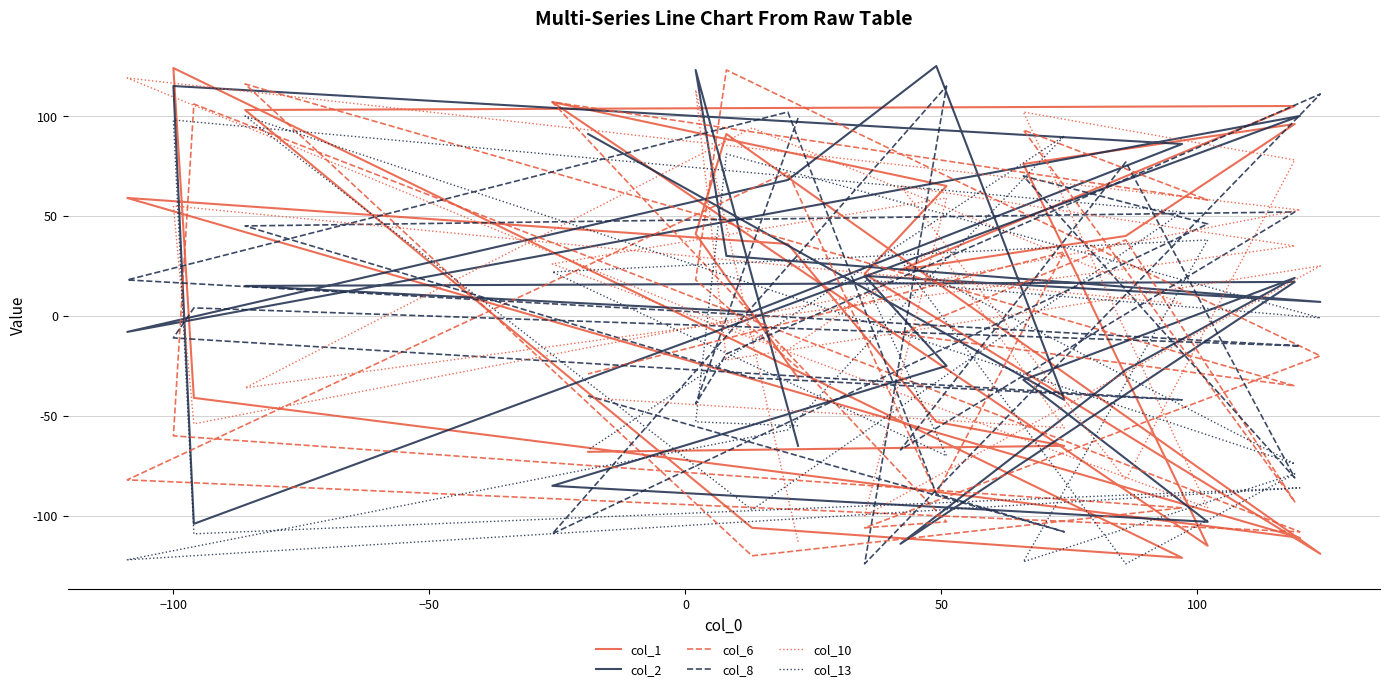

How many lines are shown in the chart?

6